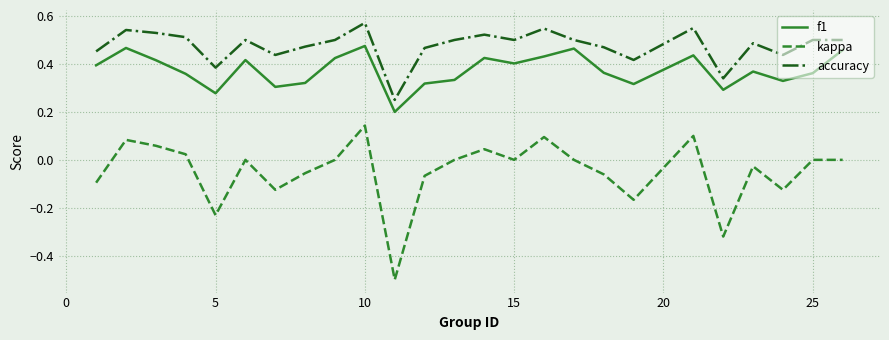

Which series has the largest total across all categories?

accuracy